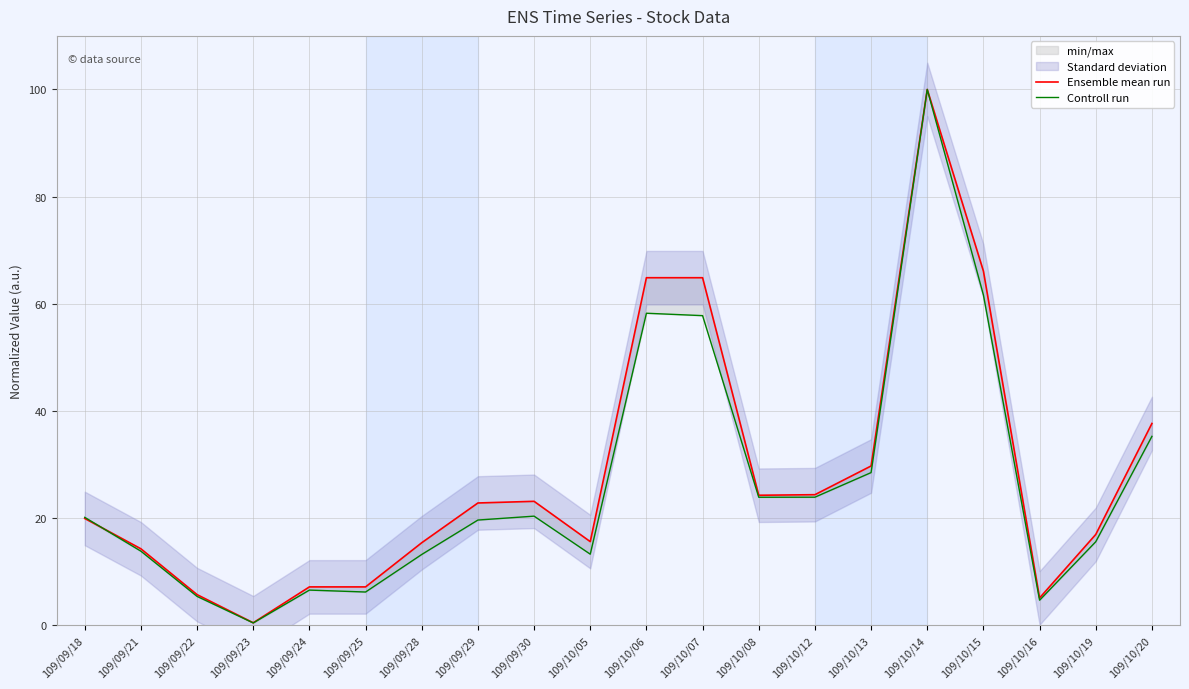

At which category does Controll run reach its first local valley?

109/09/23